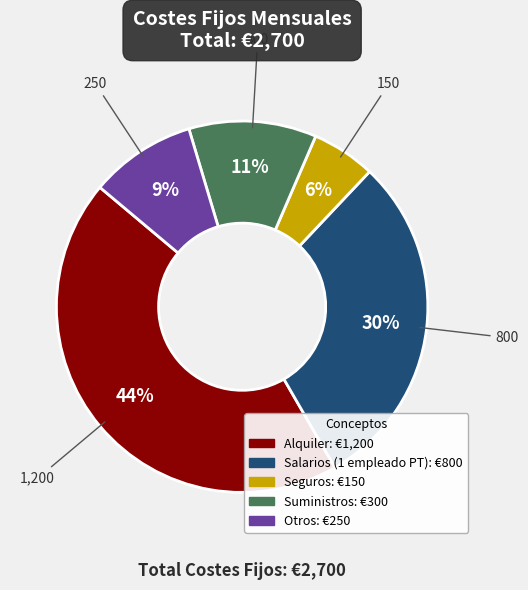

How many slices are in this pie chart?

5